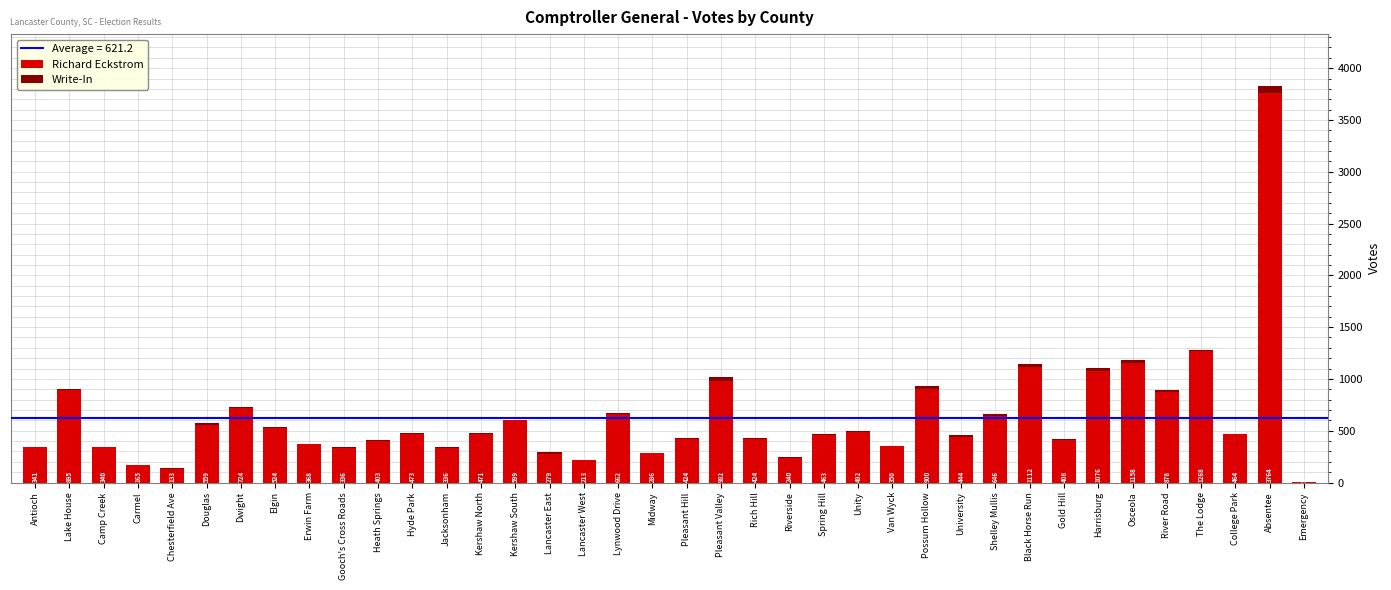

At which label does Richard Eckstrom first exceed 464?

Lake House